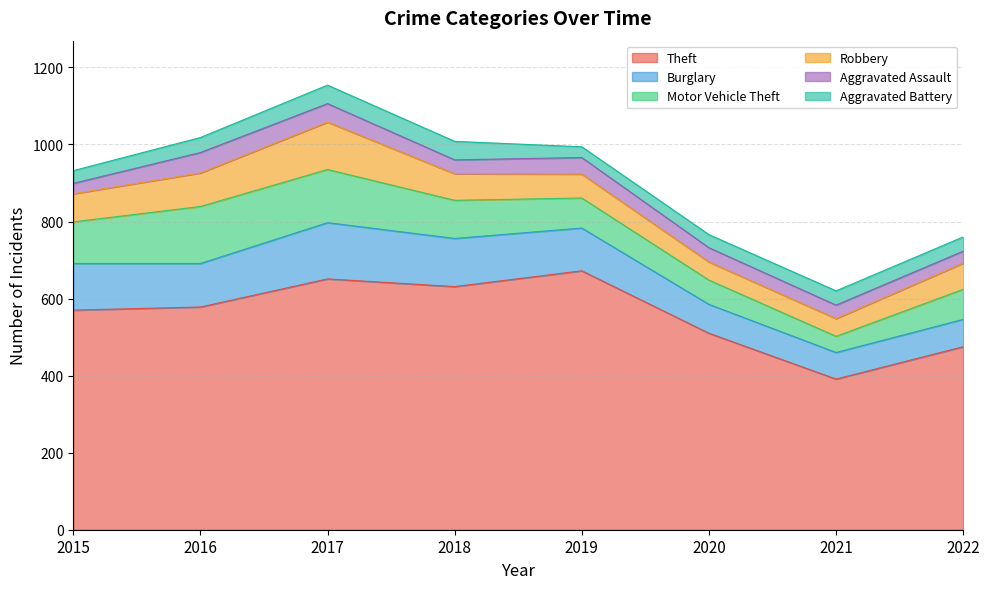

How many data points in Aggravated Assault are above 37?

3